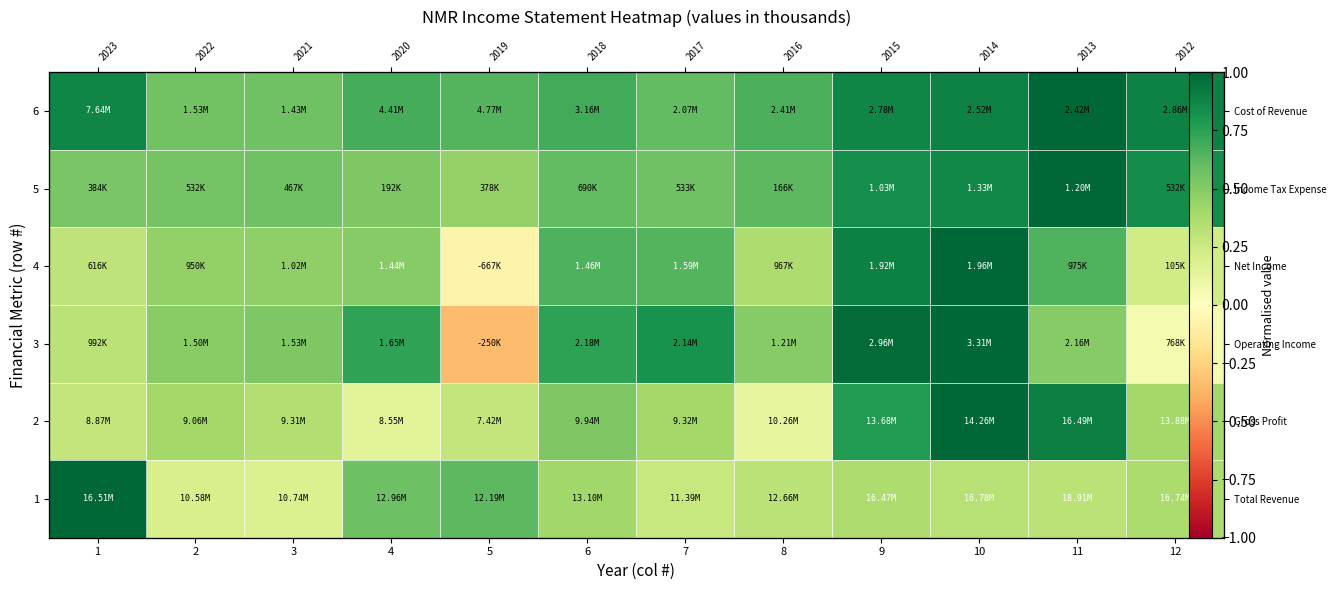

At how many categories does at least one series exceed 0?

12